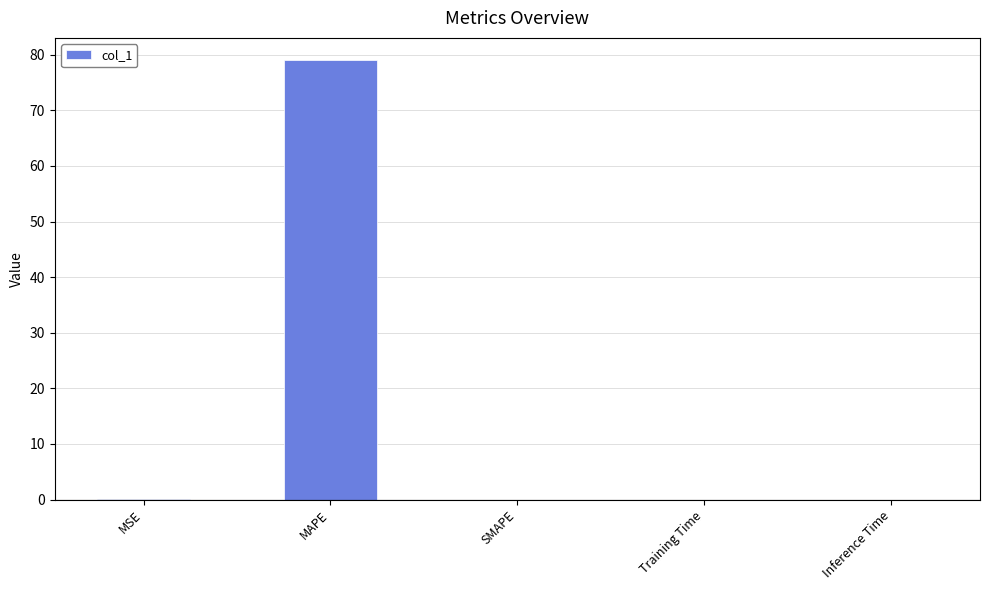

How many categories are shown in the chart?

5